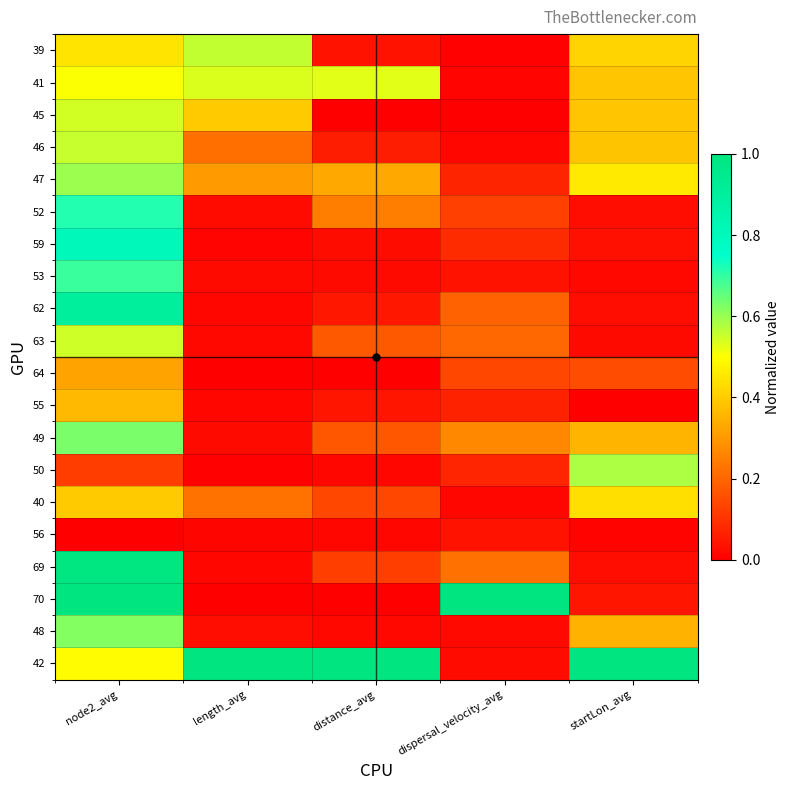

Which category has the highest value across all series?

node2_avg